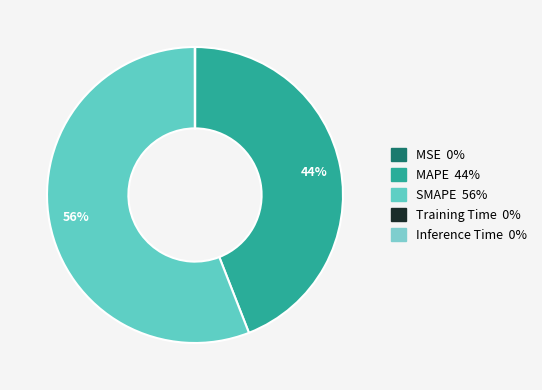

The SMAPE slice represents 56% of the pie. True or false?

True